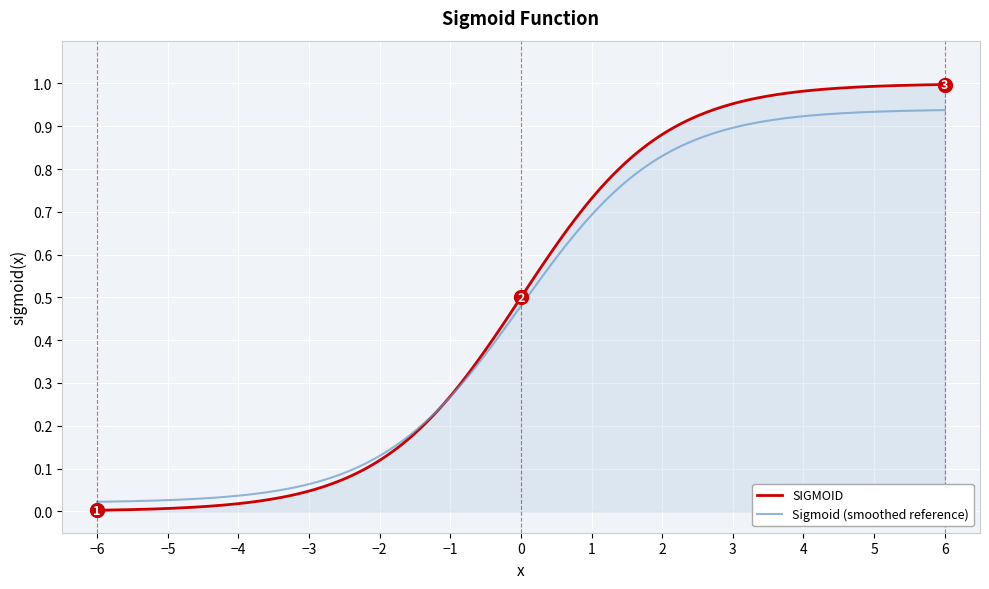

Which series has the largest range (max minus min)?

SIGMOID